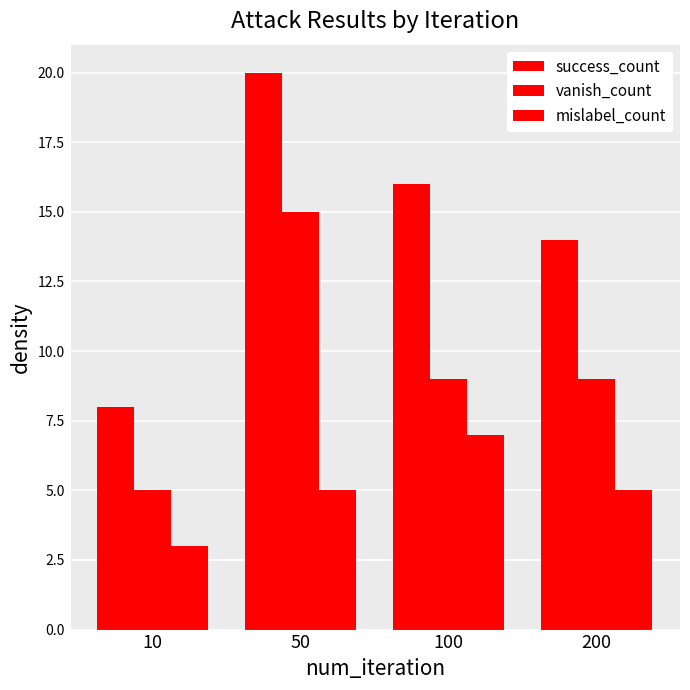

How many data points in success_count are less than 16?

2